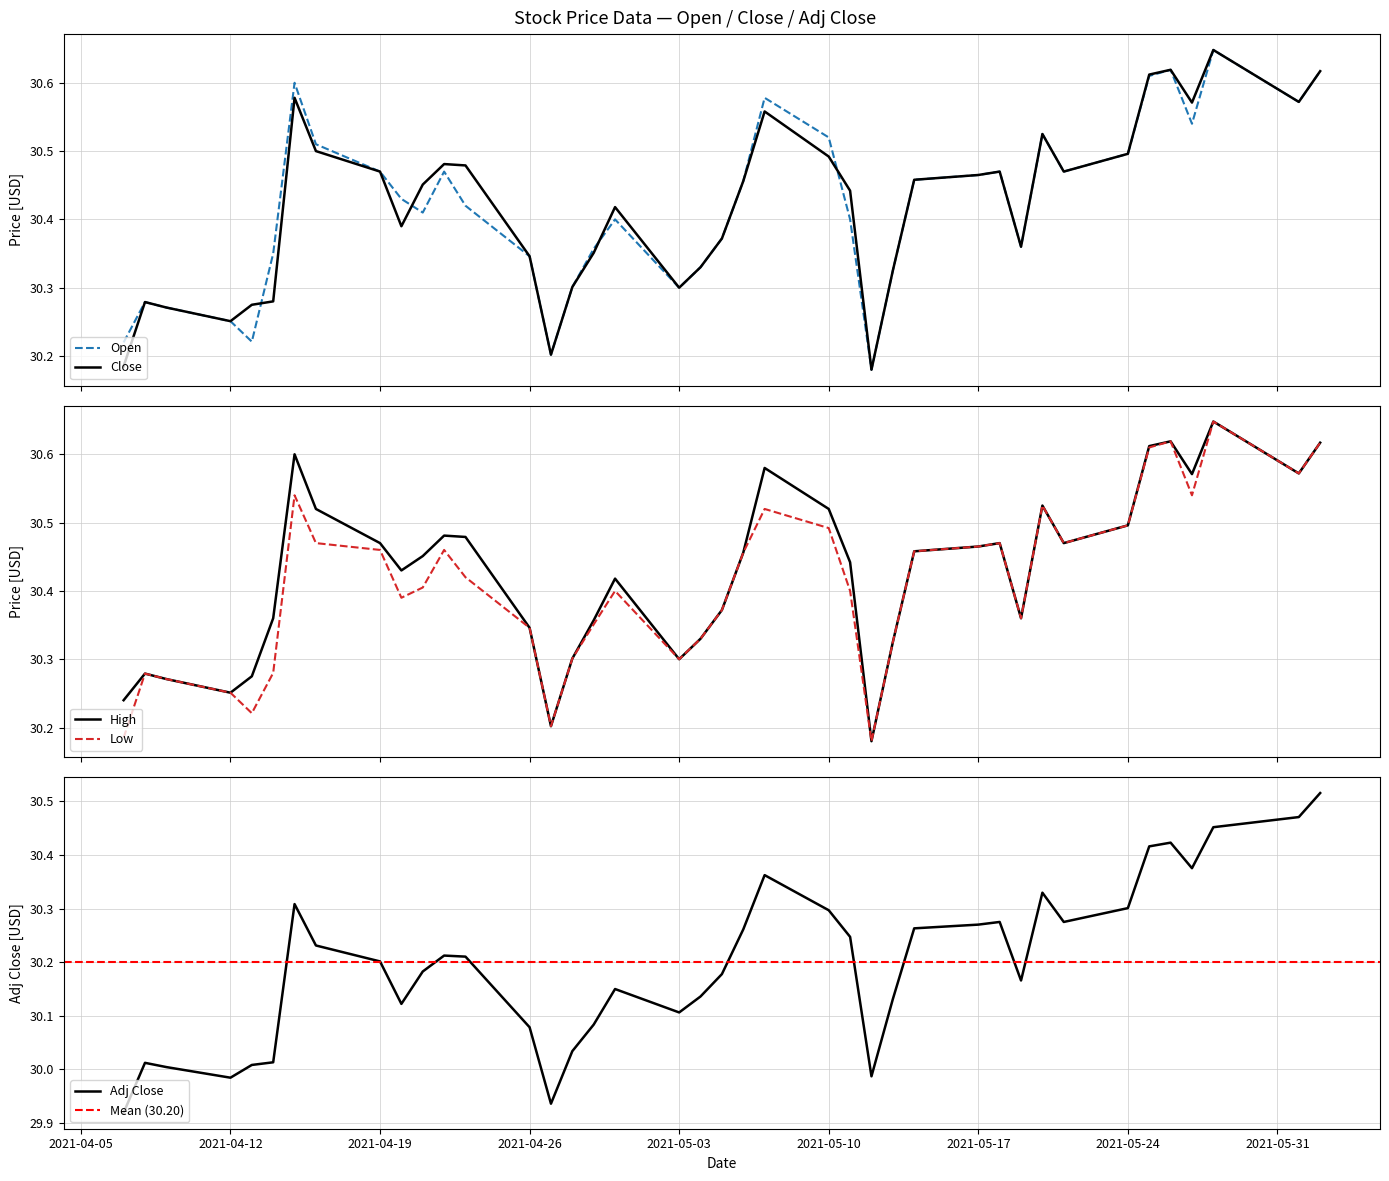

In High, how many points are lower than both neighbors (excluding endpoints)?

9